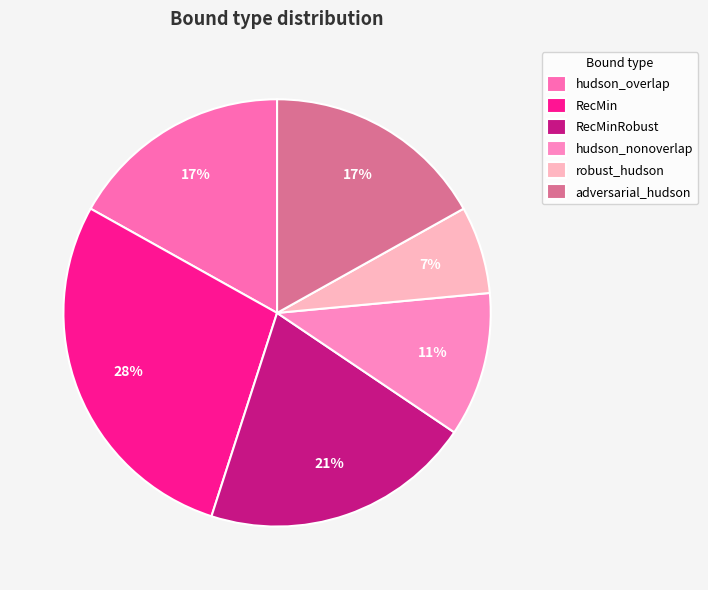

How many slices are in this pie chart?

6